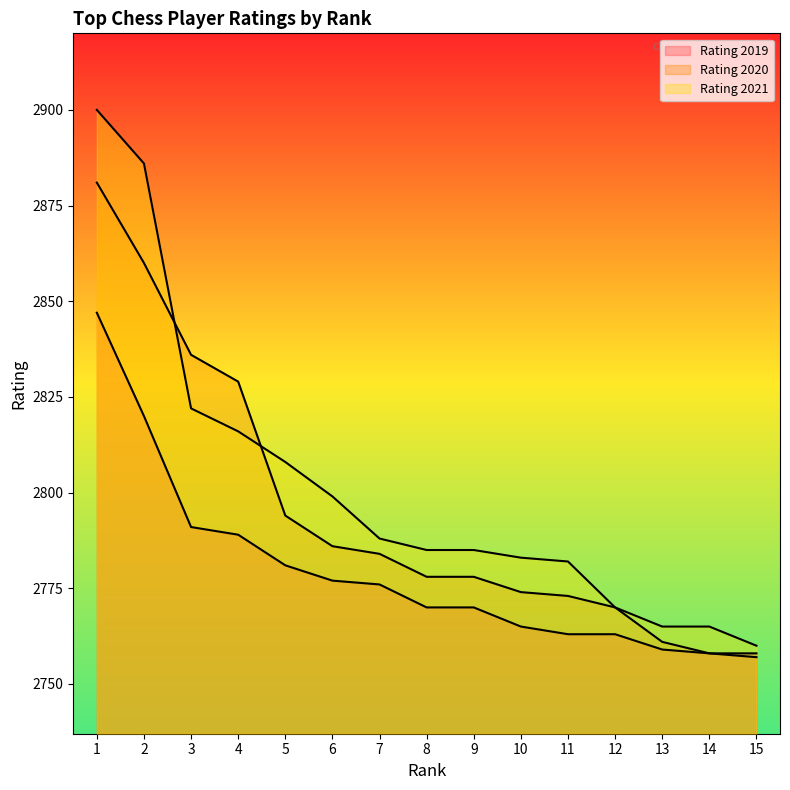

Is the value of Rating 2021 at 13 greater than the value of Rating 2019 at 9?

No